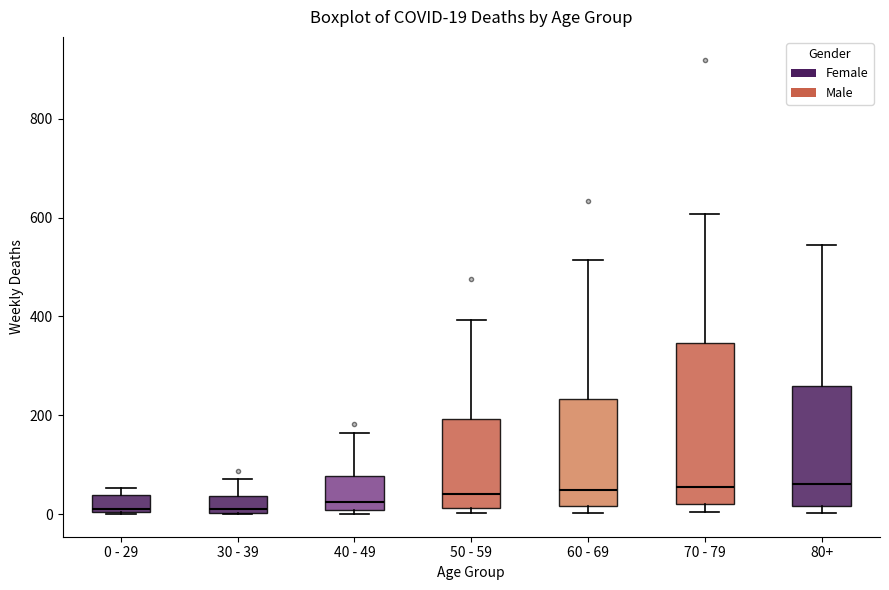

Comparing the boxes themselves (not the whiskers), which one is the tallest?

70 - 79